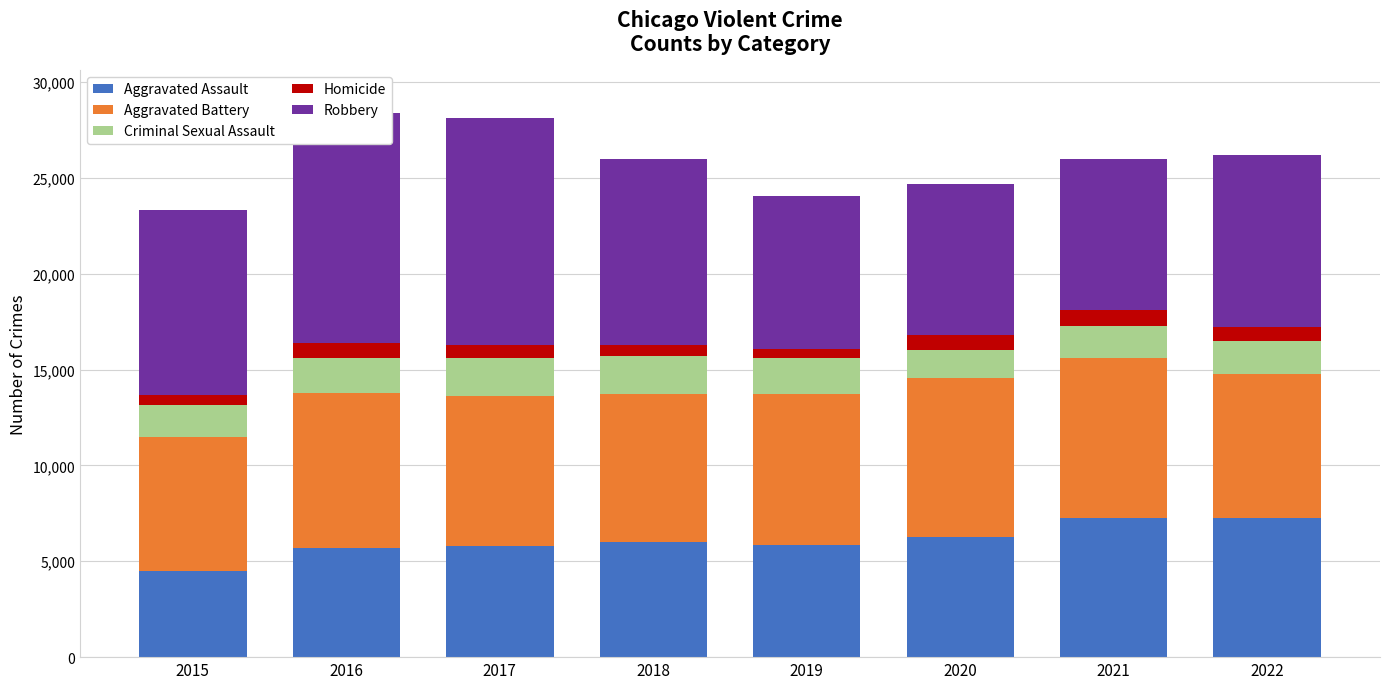

At which label is Criminal Sexual Assault closest to 1716?

2021